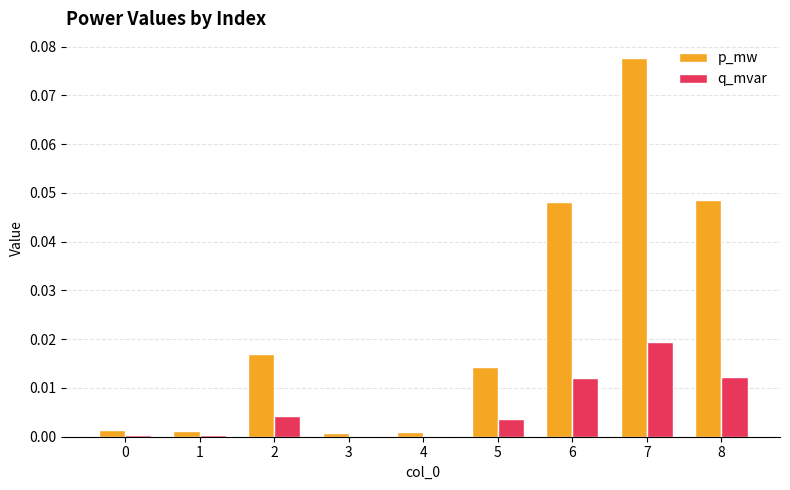

Which category has the highest value across all series?

7